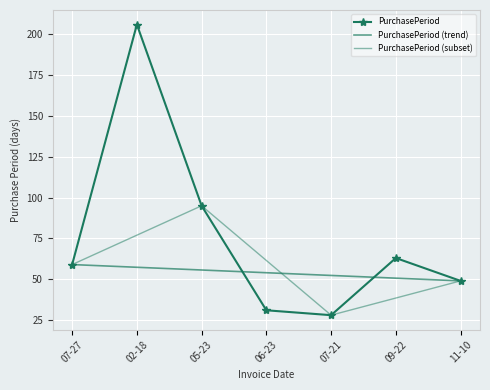

Is it true that PurchasePeriod equals 104 at 07-27?

False